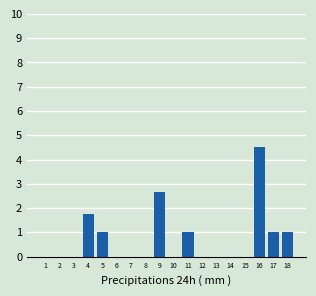

Where is the data nearest to the value 2?

4